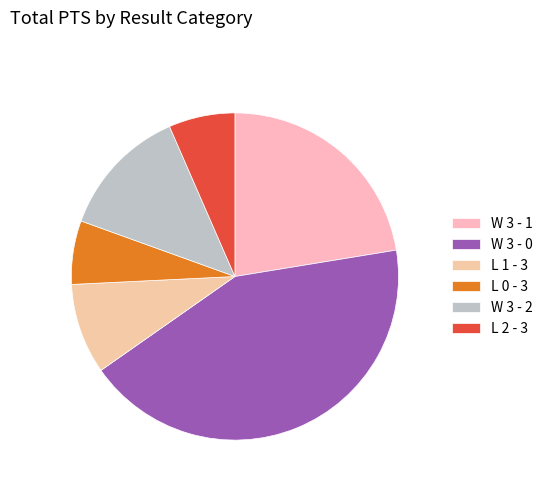

How many slices are in this pie chart?

6